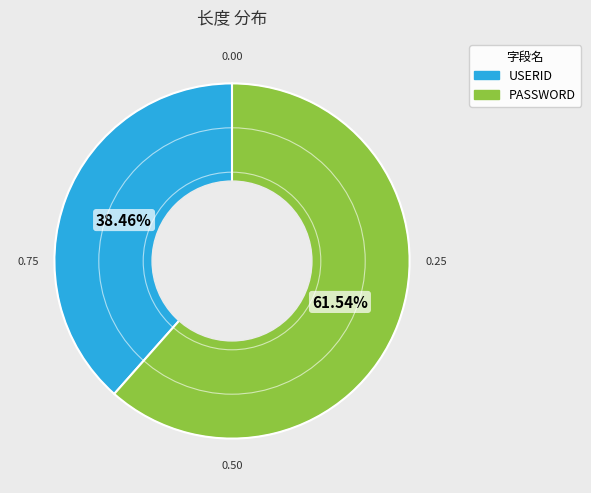

To the nearest percent, what is the difference between the largest and smallest slice percentages?

23%